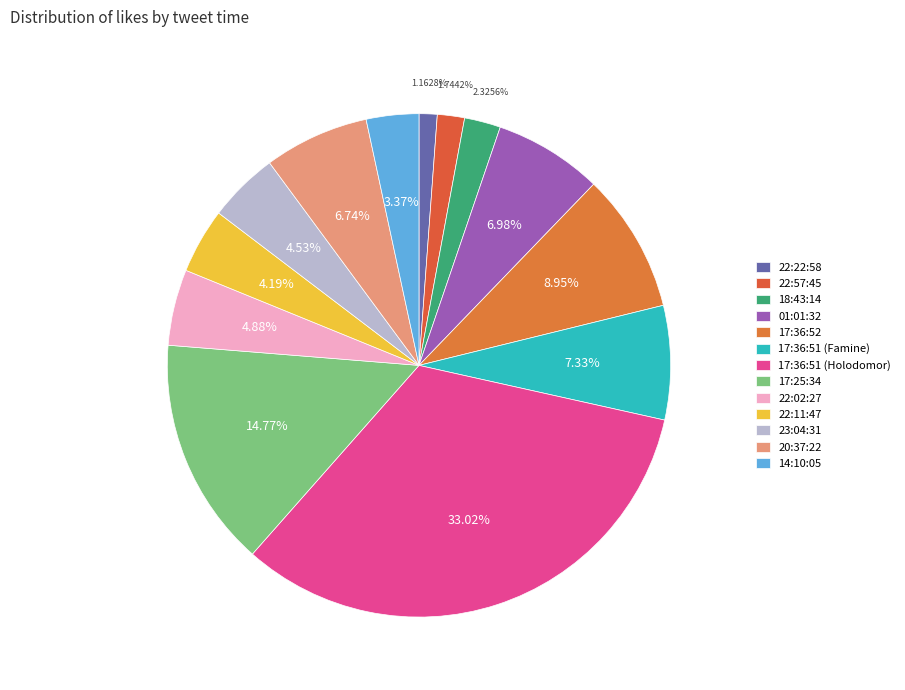

To the nearest percent, what is the difference between the largest and smallest slice percentages?

32%